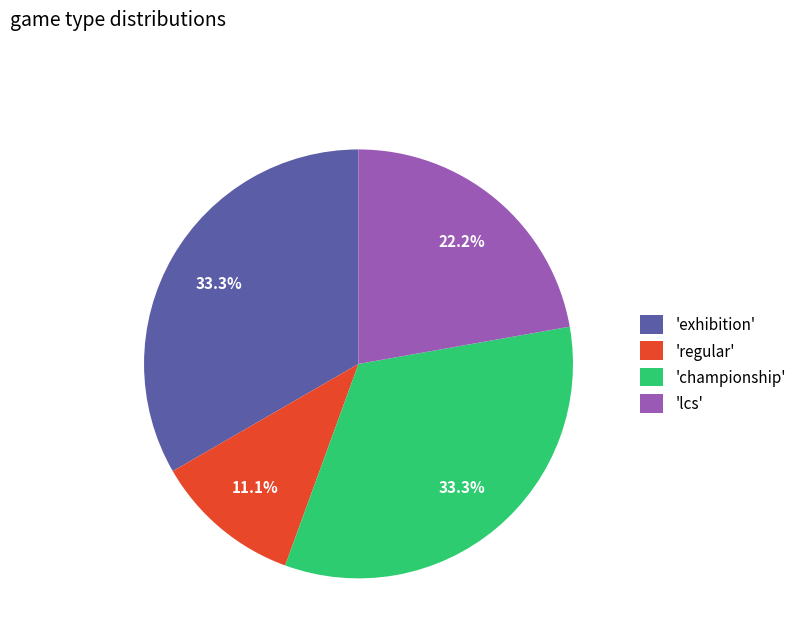

How many segments does this pie chart have?

4